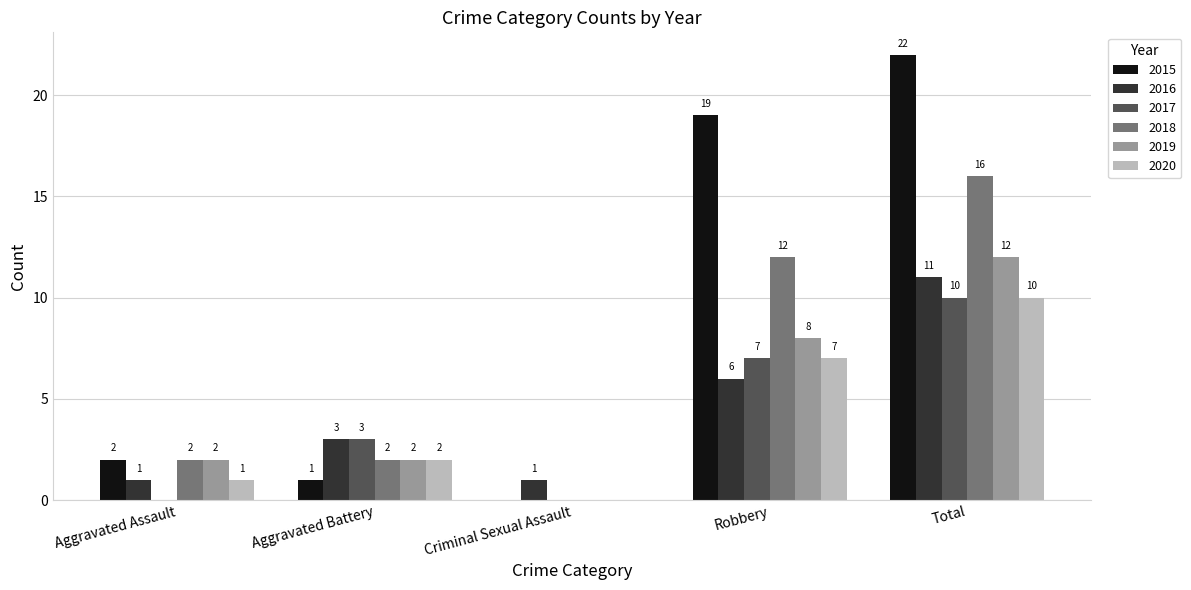

Is the value of 2019 at Robbery greater than the value of 2020 at Aggravated Battery?

Yes